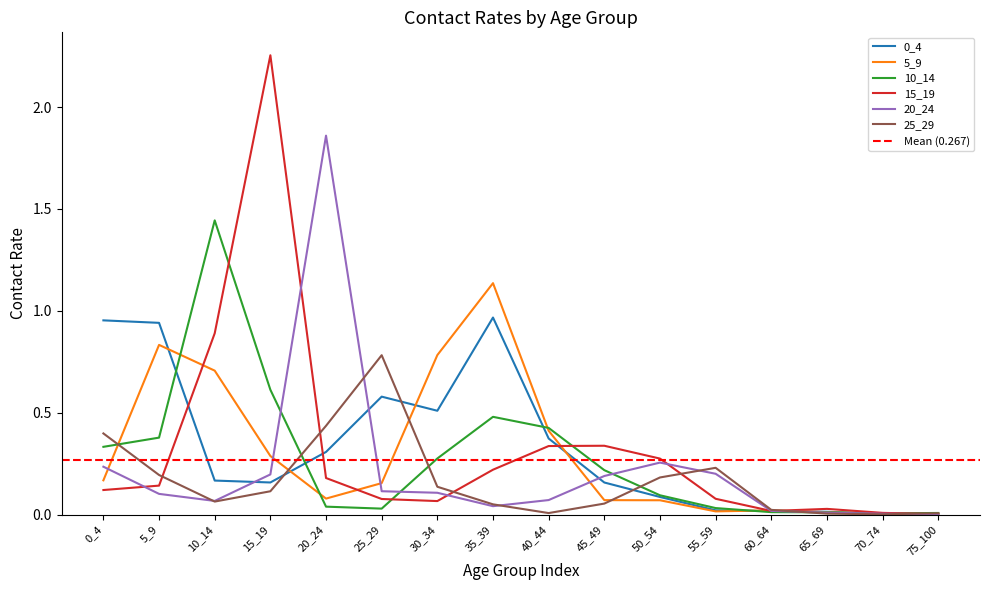

What is the value of the 5_9 point at the 5th from the left?

0.1